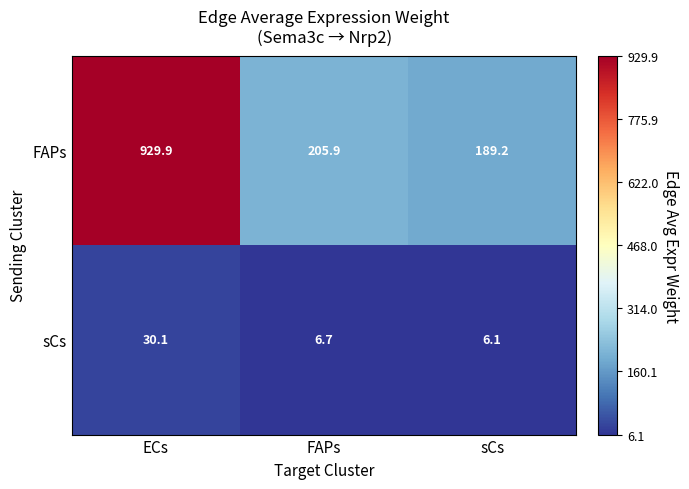

Which series has the widest spread of values?

FAPs